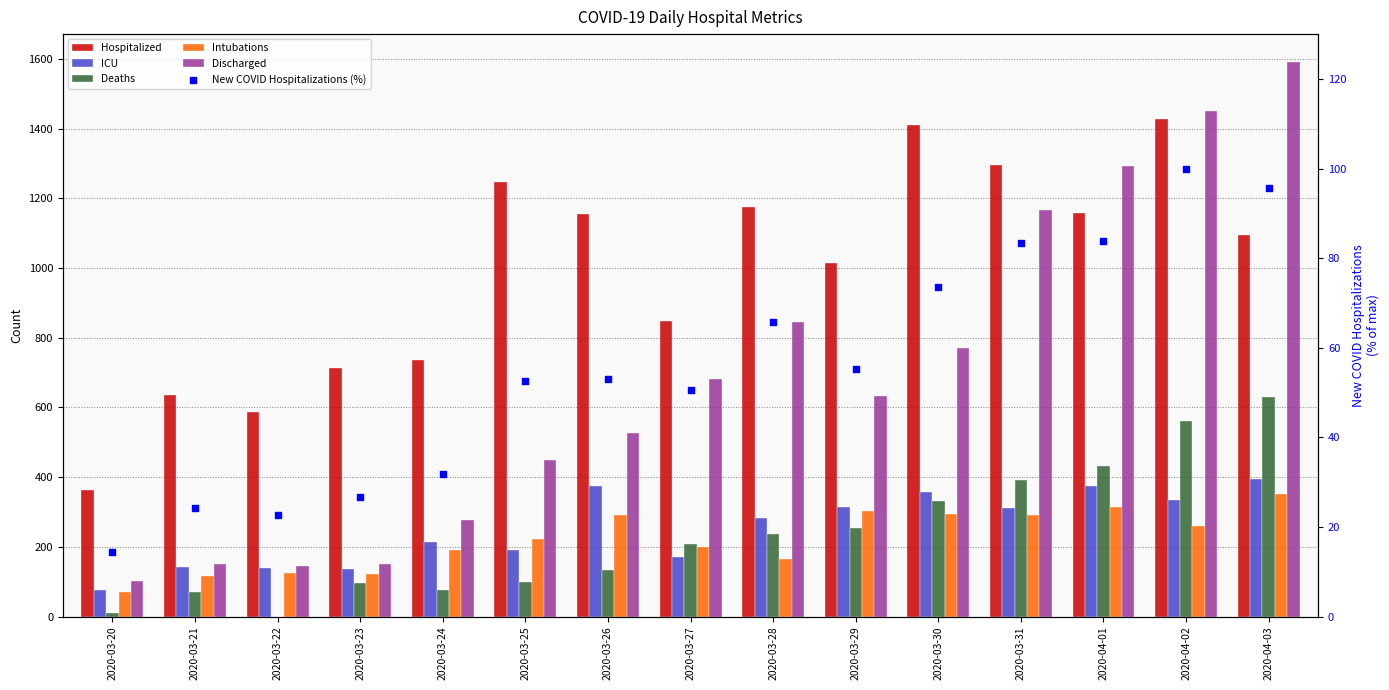

Is the value of Hospitalized at 2020-03-30 greater than the value of Deaths at 2020-03-22?

Yes